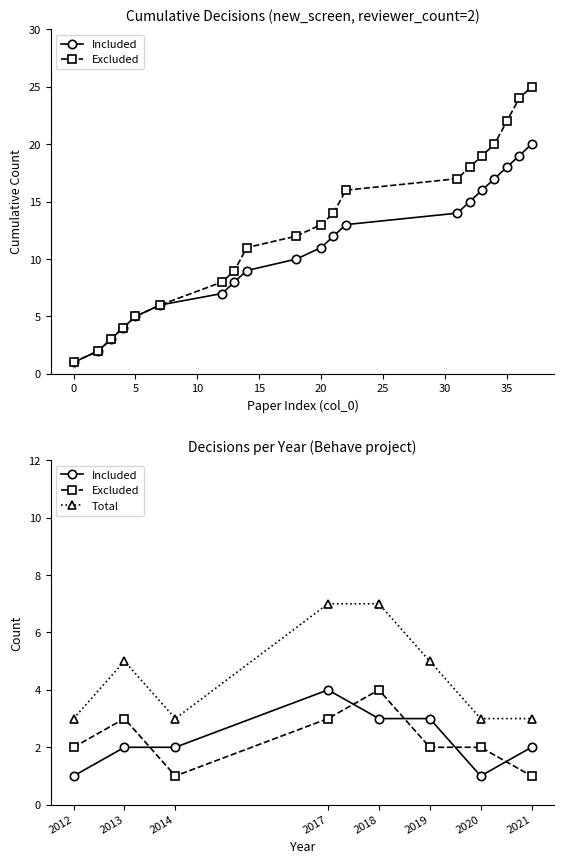

What is the sum of all Excluded values?

18